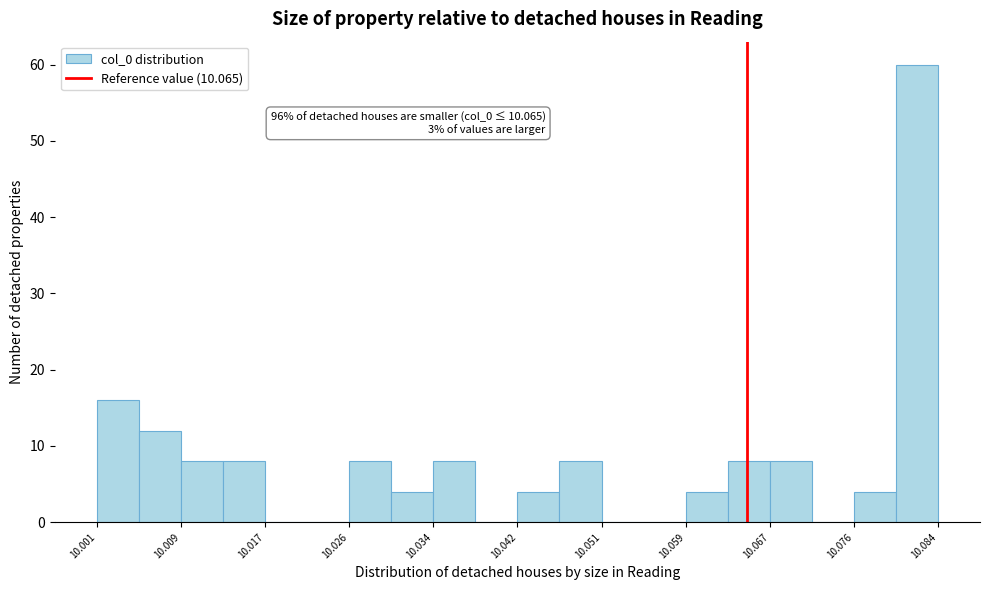

Over which range of the x-axis is the bar tallest?

10.080 to 10.084